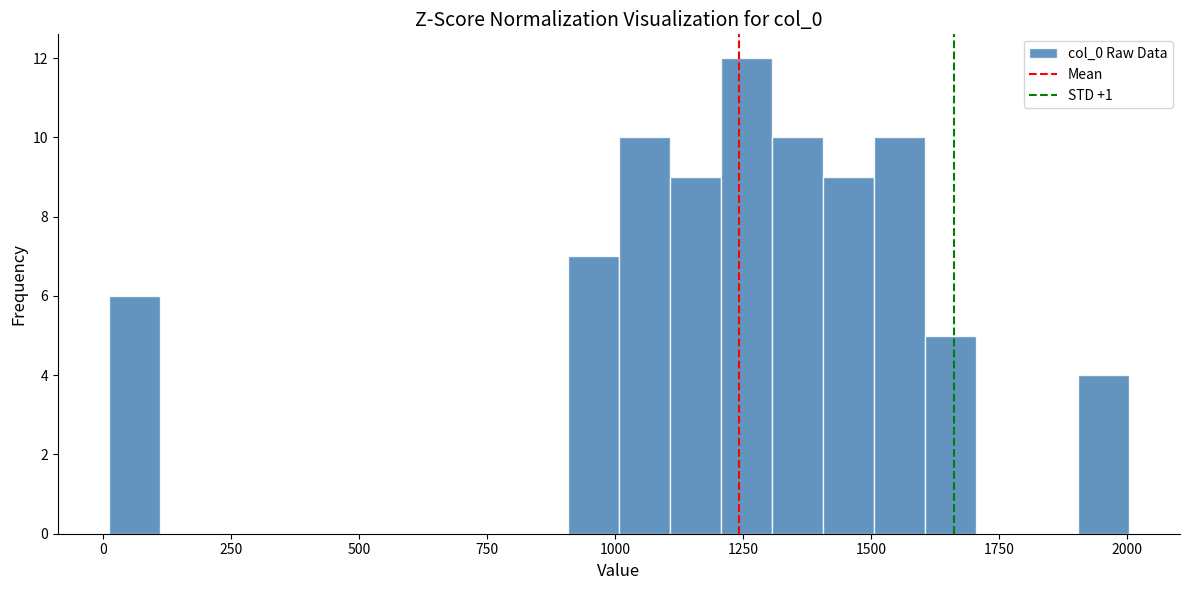

Read against the x-axis, roughly where is the centre of the tallest bar?

1250